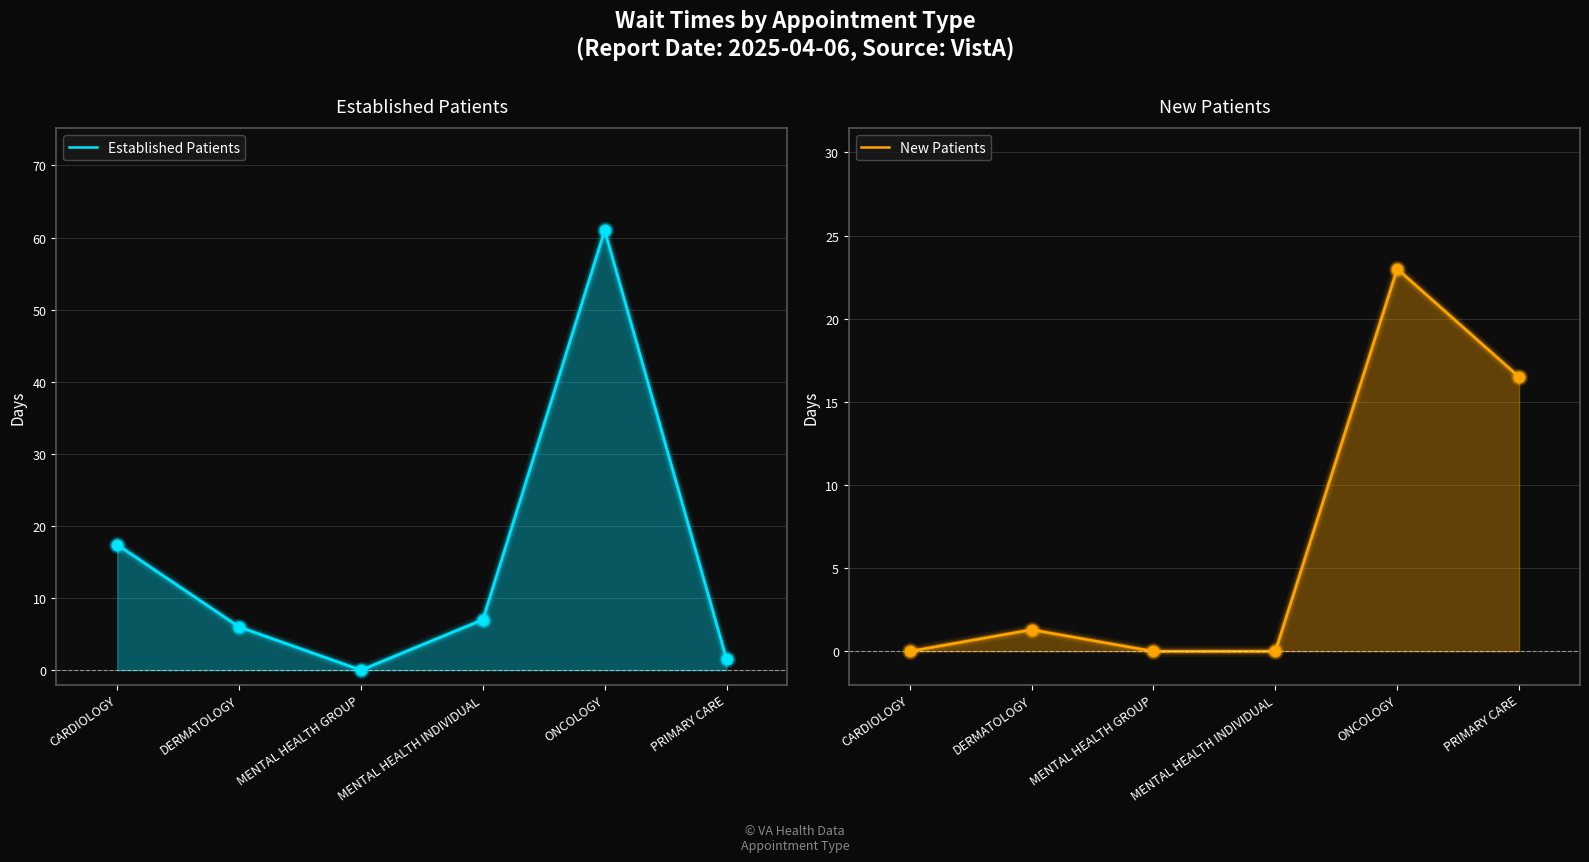

What are all the series names shown in the legend?

Established Patients, New Patients